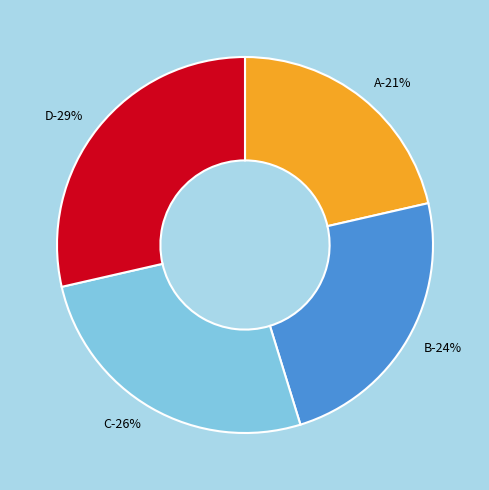

Between A and D, which is larger?

D